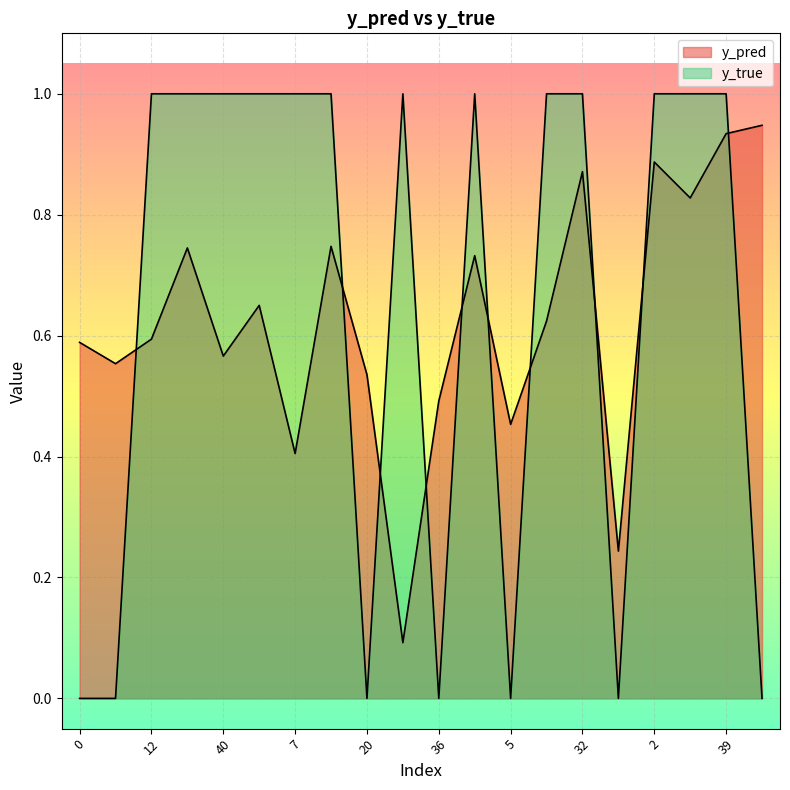

What is the difference between the highest and lowest values at 39?

0.1